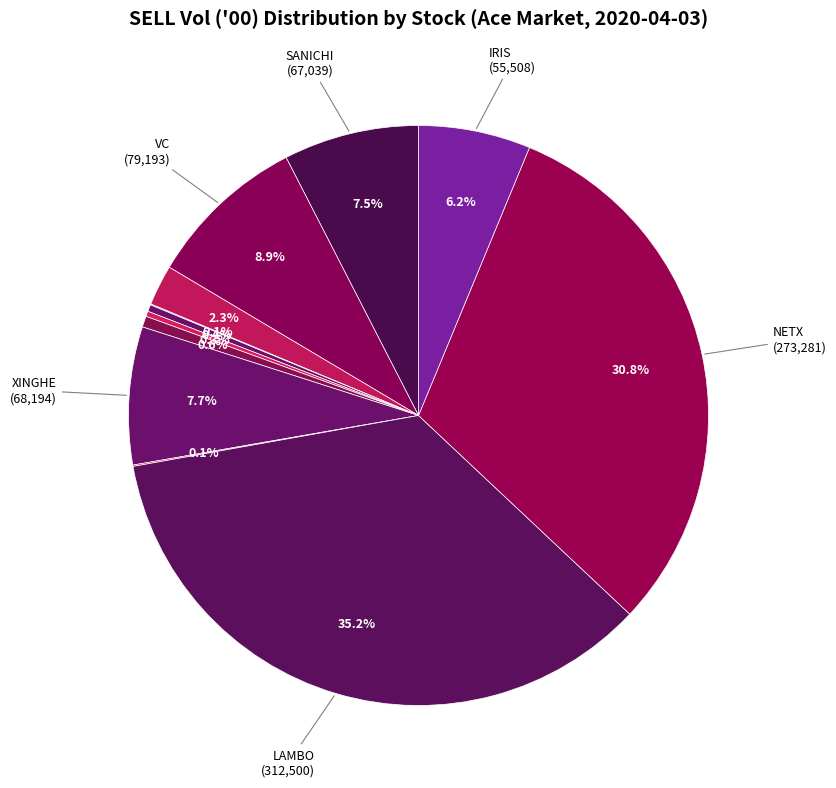

Count the number of slices in the pie.

12